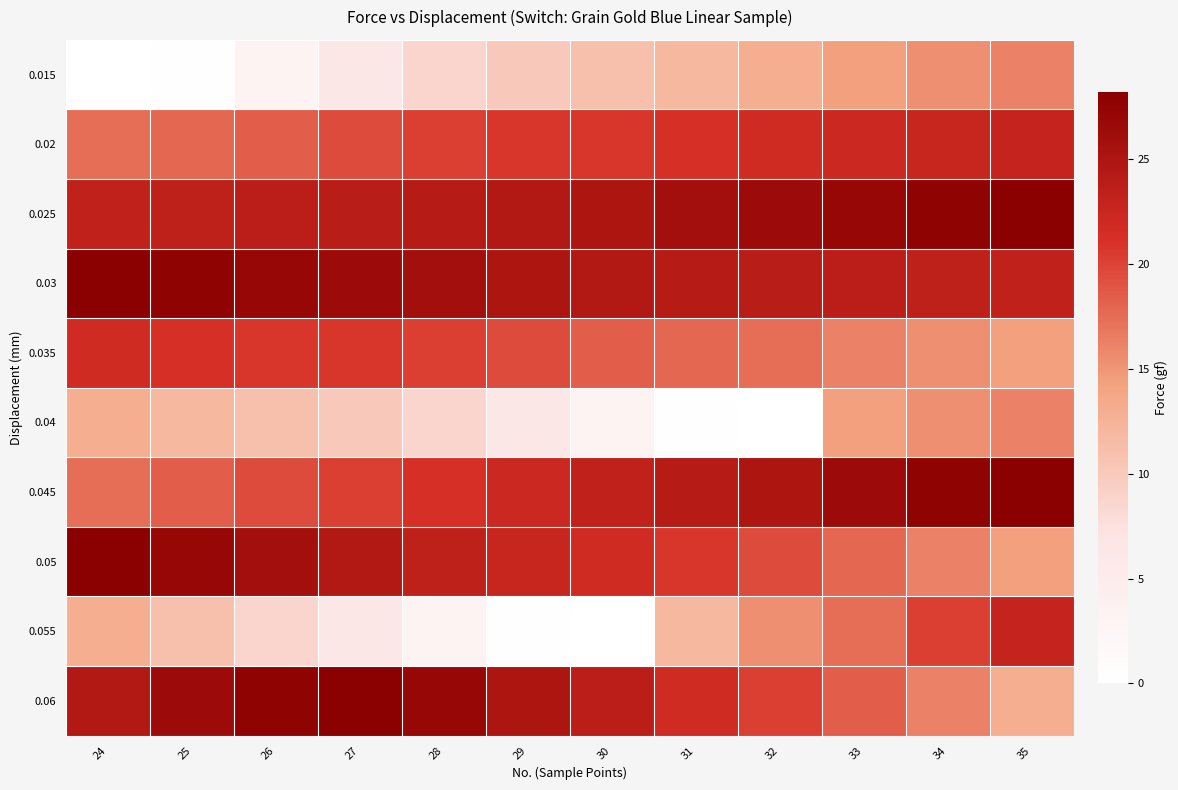

Reading left to right, extract all data points from this chart.

0.015: 24=0.0	25=0.2	26=3.0	27=6.1	28=8.6	29=10.1	30=11.1	31=12.0	32=13.1	33=14.4	34=15.4	35=16.3
0.02: 24=17.3	25=17.8	26=18.3	27=19.4	28=20.2	29=20.8	30=20.8	31=21.2	32=21.8	33=22.2	34=22.5	35=22.9
0.025: 24=23.2	25=23.4	26=23.6	27=23.8	28=24.1	29=24.5	30=25.0	31=25.9	32=26.5	33=27.0	34=27.7	35=28.2
0.03: 24=28.2	25=27.7	26=27.0	27=26.5	28=25.9	29=25.0	30=24.5	31=24.1	32=23.8	33=23.6	34=23.4	35=23.2
0.035: 24=21.8	25=21.2	26=20.8	27=20.8	28=20.2	29=19.4	30=18.3	31=17.8	32=17.3	33=16.3	34=15.4	35=14.4
0.04: 24=13.1	25=12.0	26=11.1	27=10.1	28=8.6	29=6.1	30=3.0	31=0.2	32=0.0	33=14.4	34=15.4	35=16.3
0.045: 24=17.3	25=18.3	26=19.4	27=20.2	28=21.2	29=22.2	30=23.2	31=24.1	32=25.0	33=26.5	34=27.7	35=28.2
0.05: 24=28.2	25=27.0	26=25.9	27=24.5	28=23.4	29=22.5	30=21.8	31=20.8	32=19.4	33=17.8	34=16.3	35=14.4
0.055: 24=13.1	25=11.1	26=8.6	27=6.1	28=3.0	29=0.2	30=0.0	31=12.0	32=15.4	33=17.3	34=20.2	35=22.9
0.06: 24=24.5	25=26.5	26=27.7	27=28.2	28=27.0	29=25.0	30=23.6	31=21.8	32=20.2	33=18.3	34=16.3	35=13.1